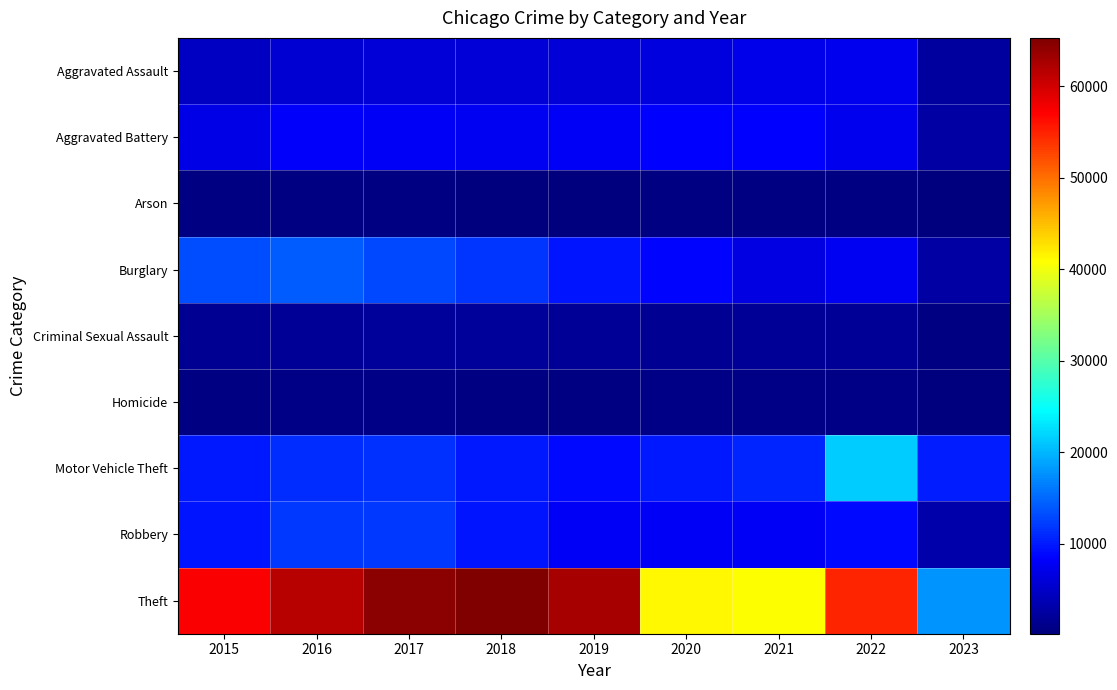

How many categories are shown in the chart?

9